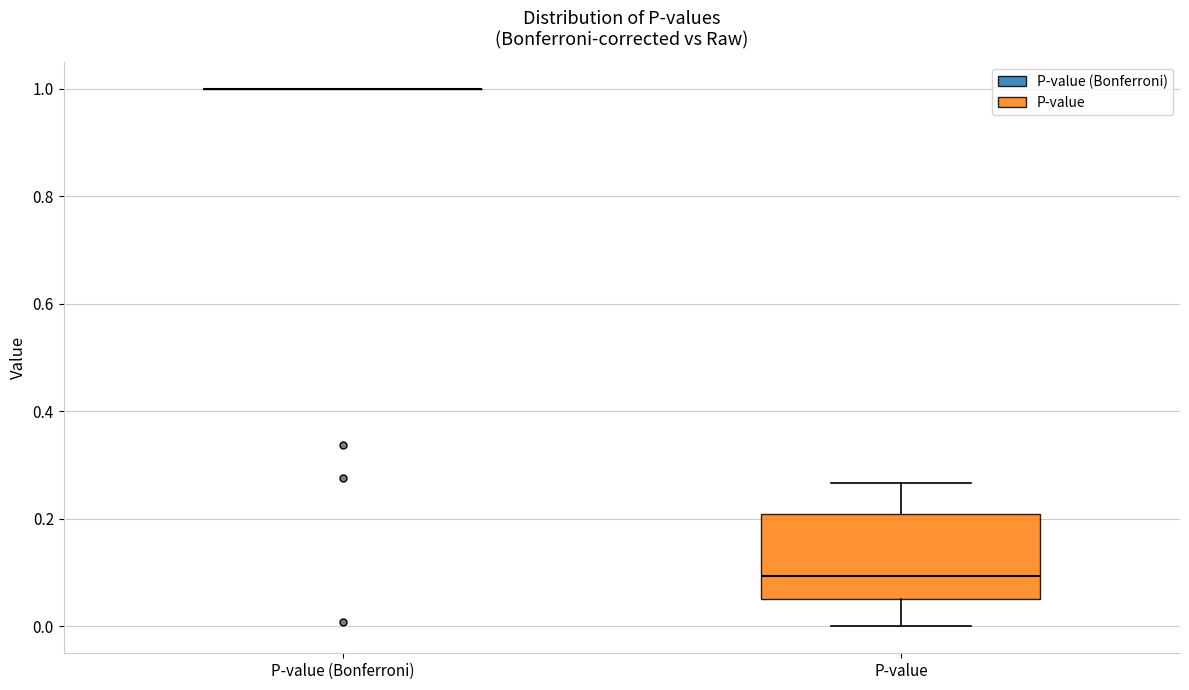

Reading left to right, transcribe this box plot: for each box, give where its median line is, the range the box spans, and where its two whiskers end, as read against the y-axis. The values are not printed on the chart, so give them approximately, as read against the axis.

P-value (Bonferroni): box collapsed to a line at 1.00, whiskers 1.00 to 1.00
P-value: median 0.10, box 0.06 to 0.20, whiskers 0.00 to 0.26